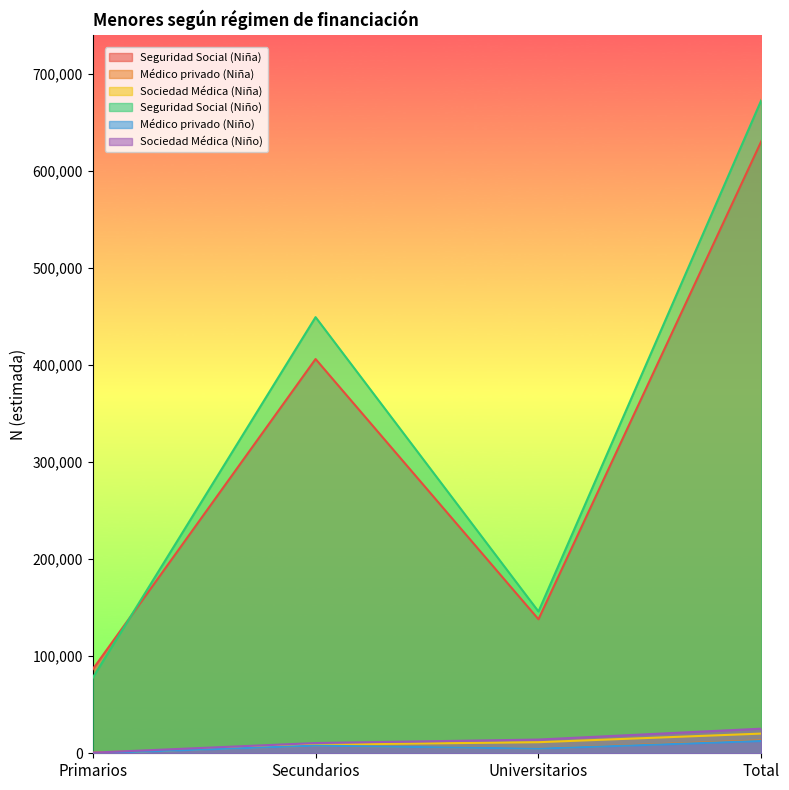

How many lines are shown in the chart?

6